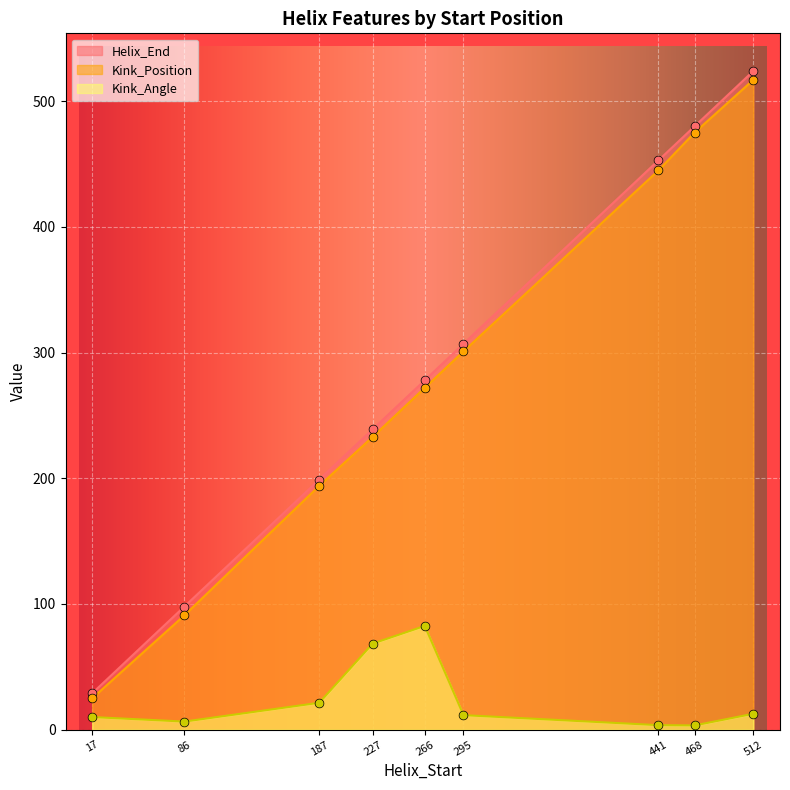

What is the total value across all series at 295?

619.6